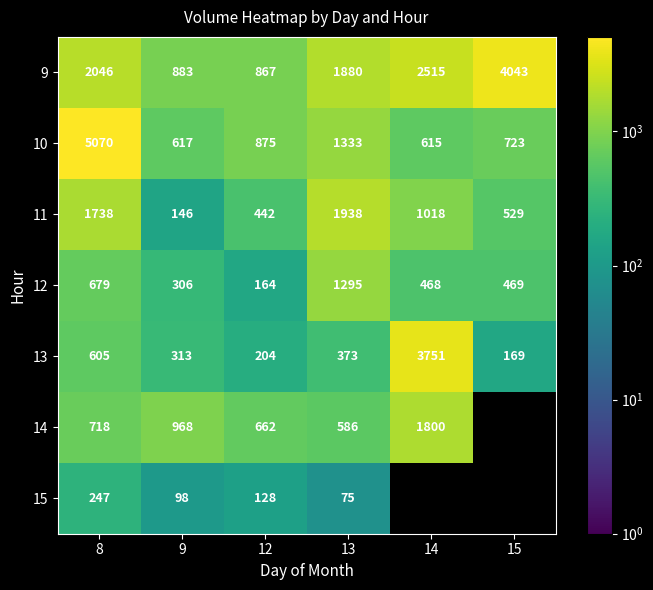

Is the value of 11 at 12 greater than the value of 13 at 8?

No